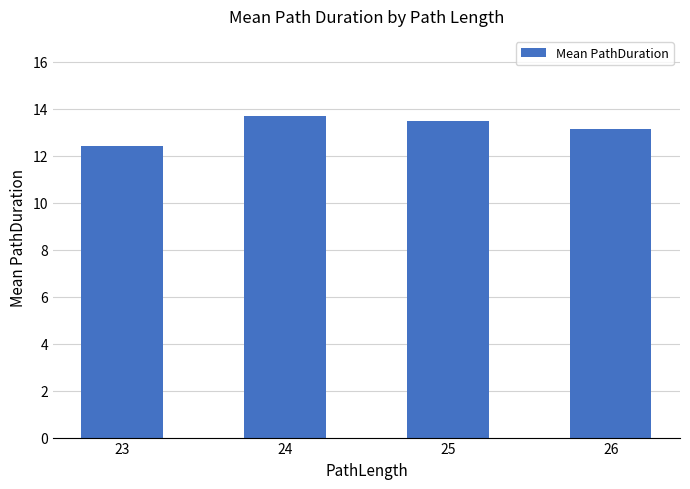

What is the value of the 3rd bar from the left?

13.5